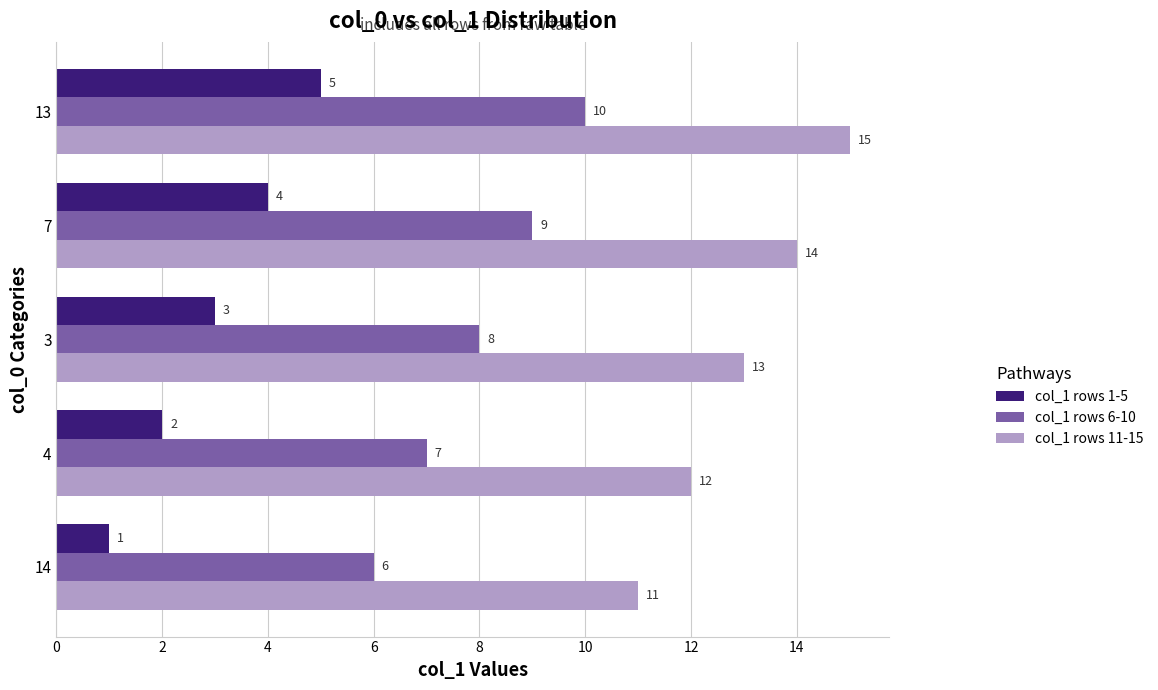

What is the difference between the highest and lowest values at 13?

10